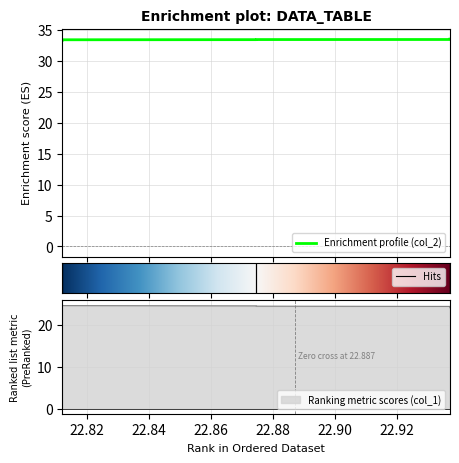

Reading left to right, extract all data points from this chart.

col_2: 22.812=33.4	22.812=33.4	22.812=33.4	22.8746=33.5	22.8746=33.5	22.9371=33.5	22.9371=33.5	22.9371=33.5	22.9371=33.5	22.9371=33.5
col_1: 22.812=24.8	22.812=24.7	22.812=24.7	22.8746=24.6	22.8746=24.5	22.9371=24.5	22.9371=24.4	22.9371=24.3	22.9371=24.3	22.9371=24.2